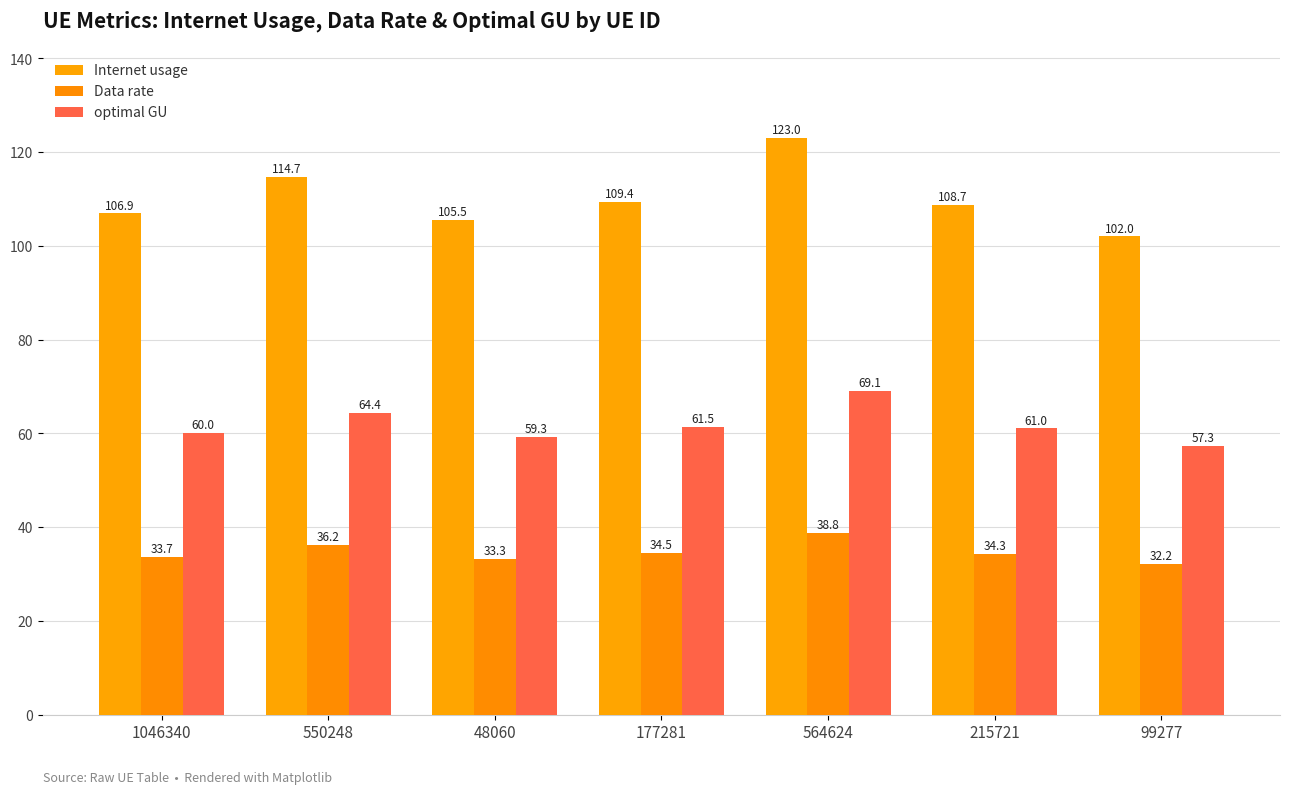

How many data points does each series have?

7